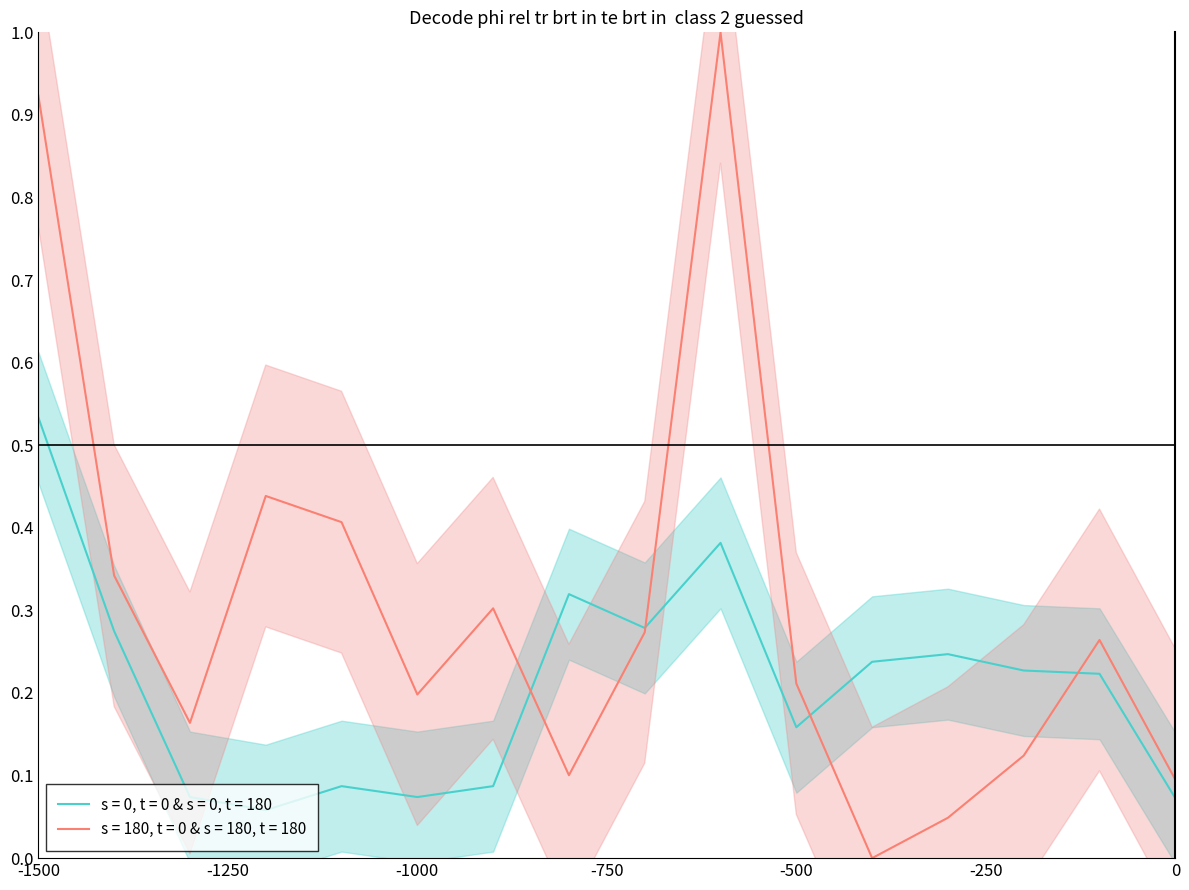

At which category does RT_congruent reach its first local valley?

4